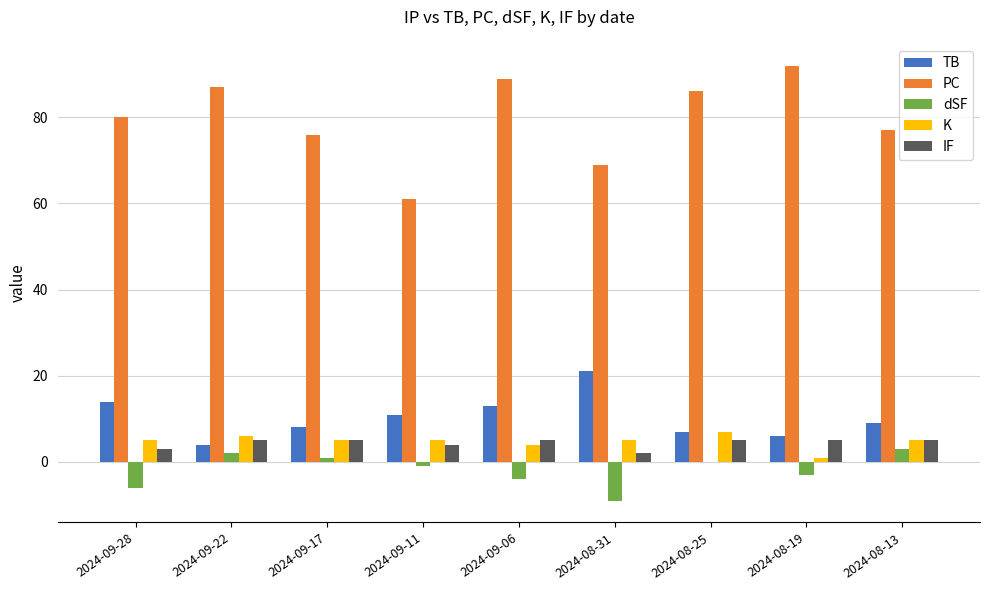

Which label corresponds to the largest value in the chart?

2024-08-19